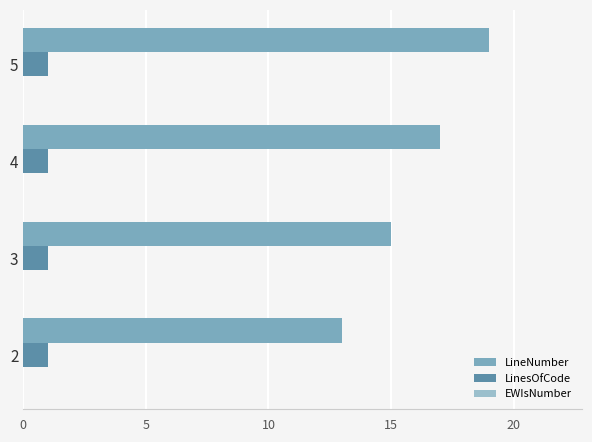

What is the average value of the LineNumber series?

16